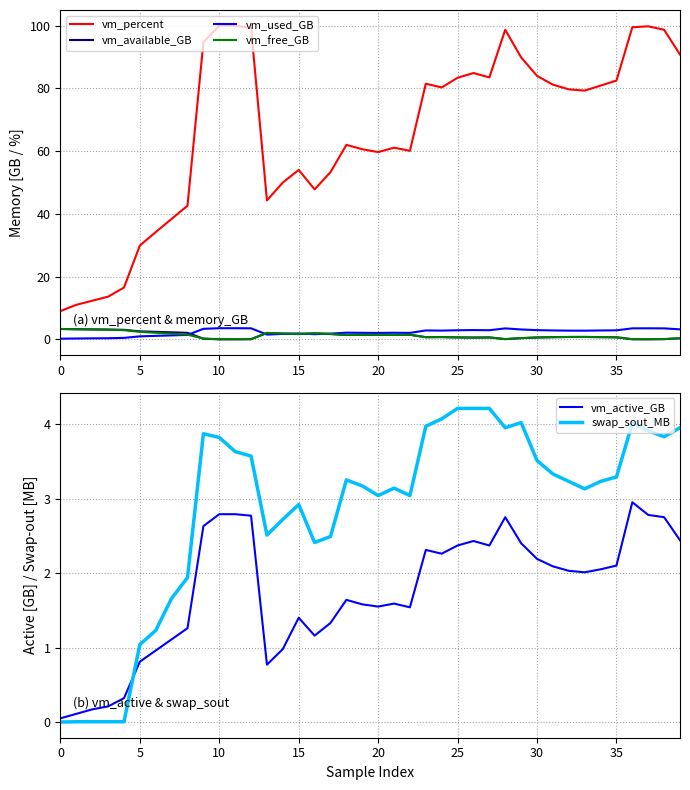

What is the value of the vm_active_GB point at the 6th from the left?

0.8